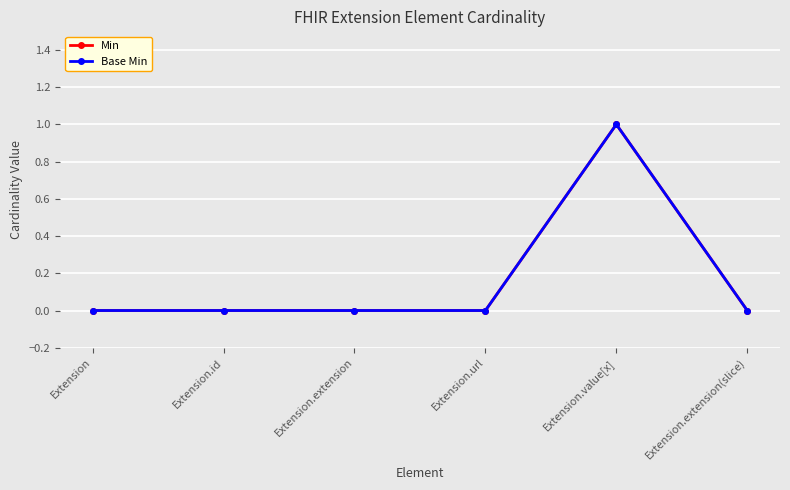

Which category has the lowest value across all series?

Extension